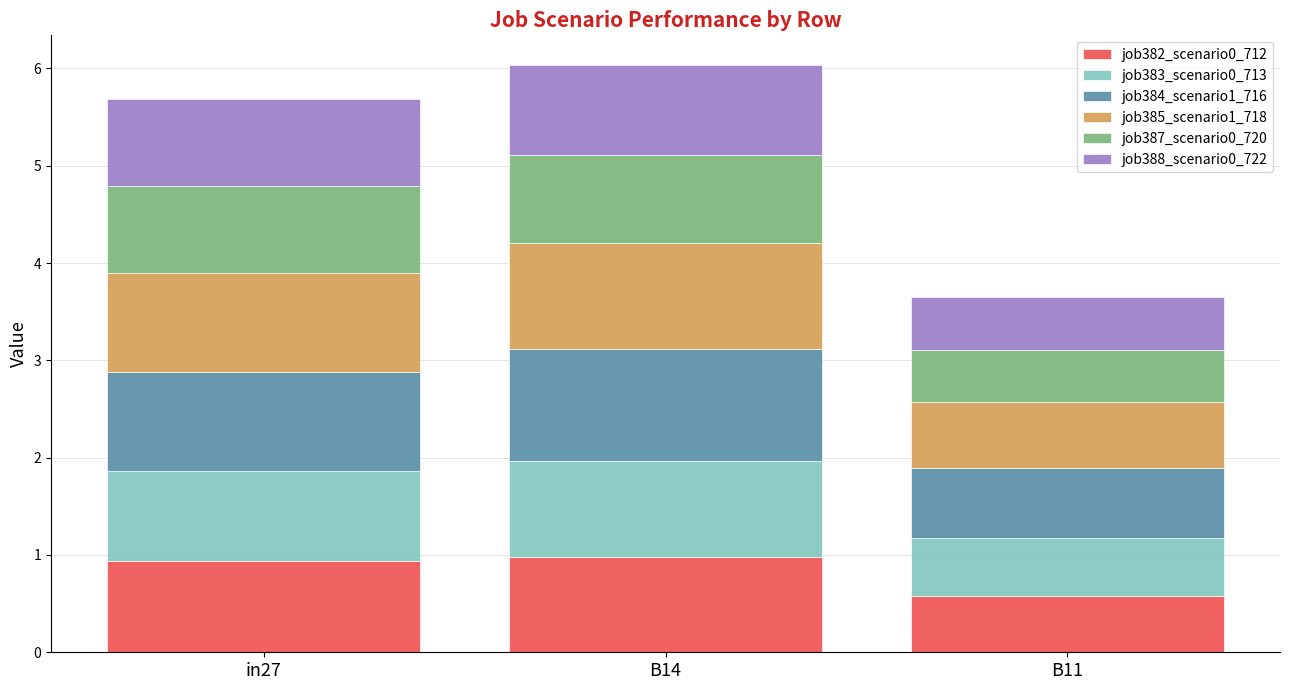

What is the total value across all series at B14?

6.0